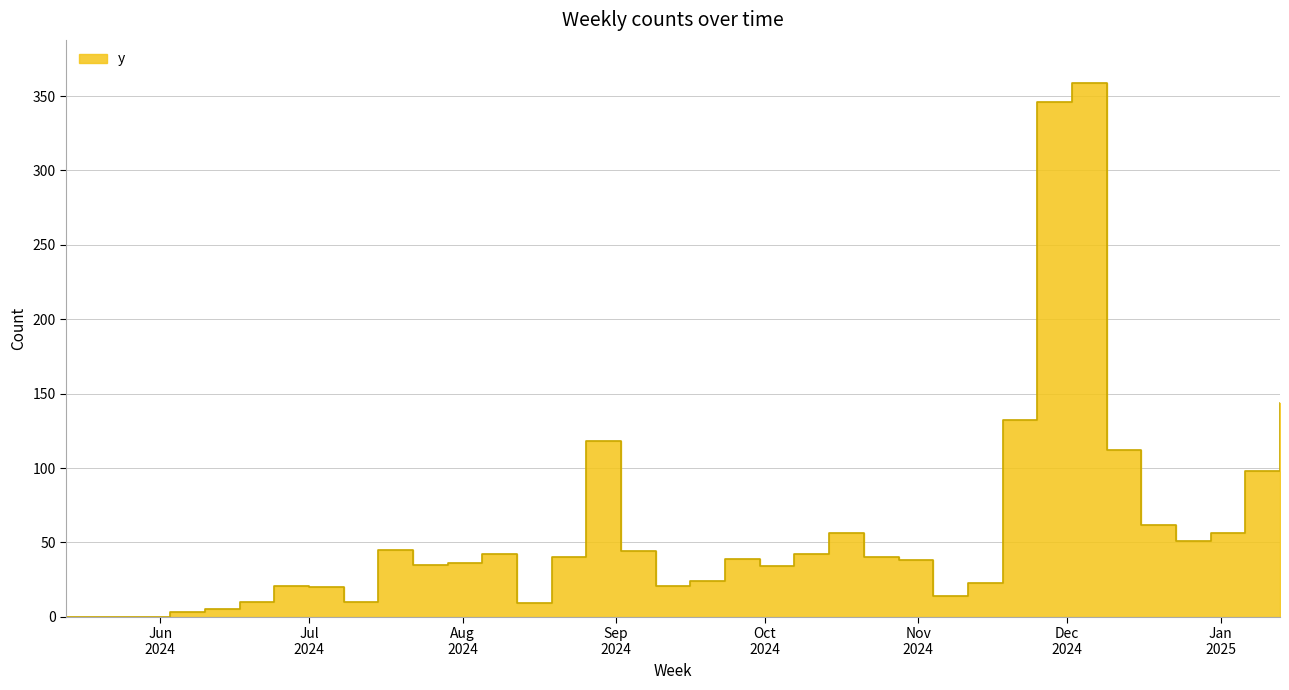

What is the change in value from 2024-05-20 to 2024-06-24?

+21